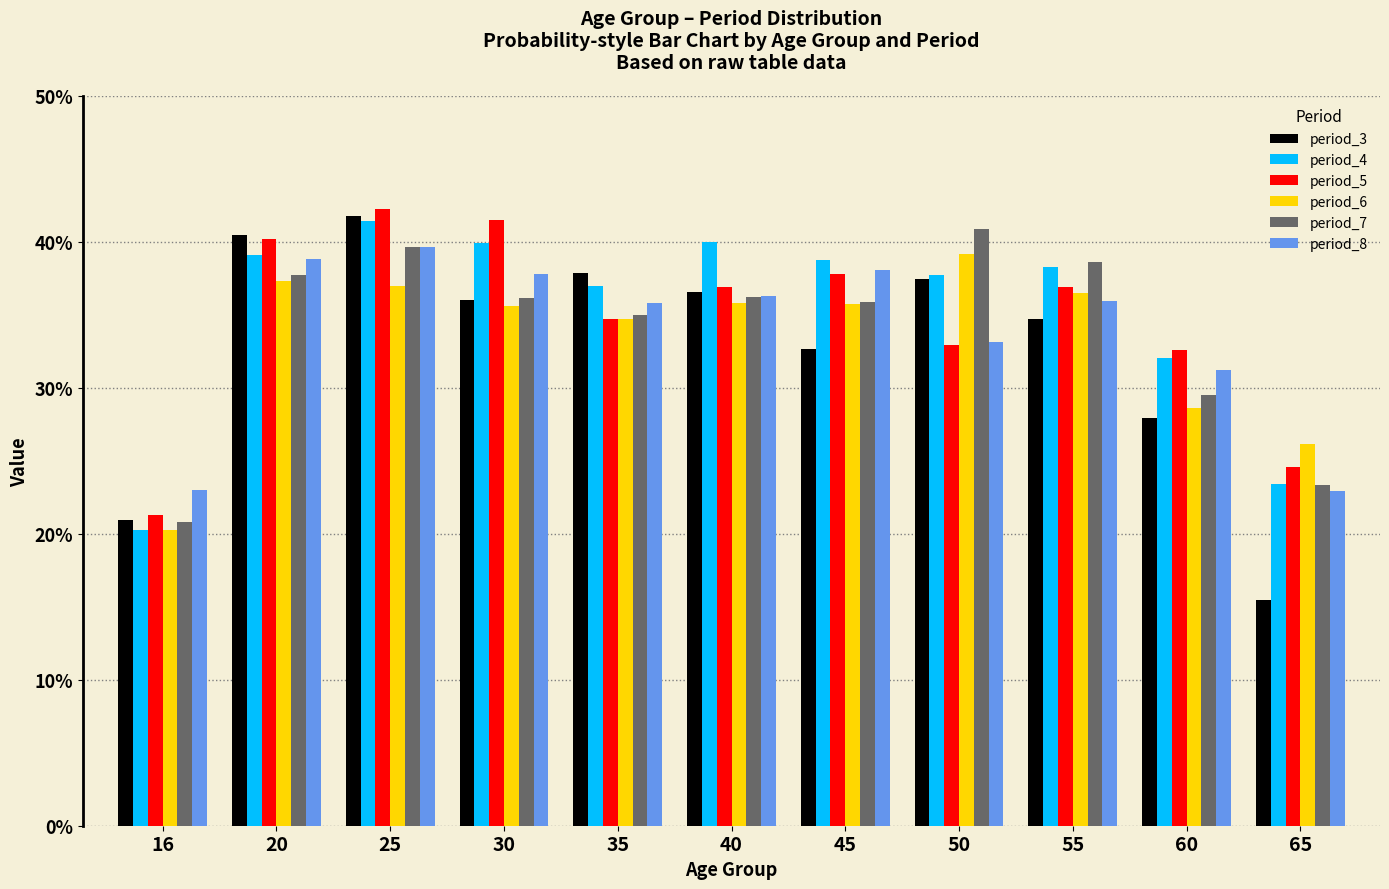

Which series has the largest total across all categories?

period_4